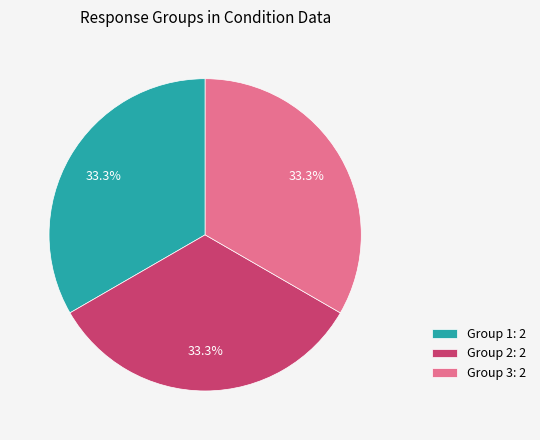

To the nearest percent, what is the difference between the largest and smallest slice percentages?

0%